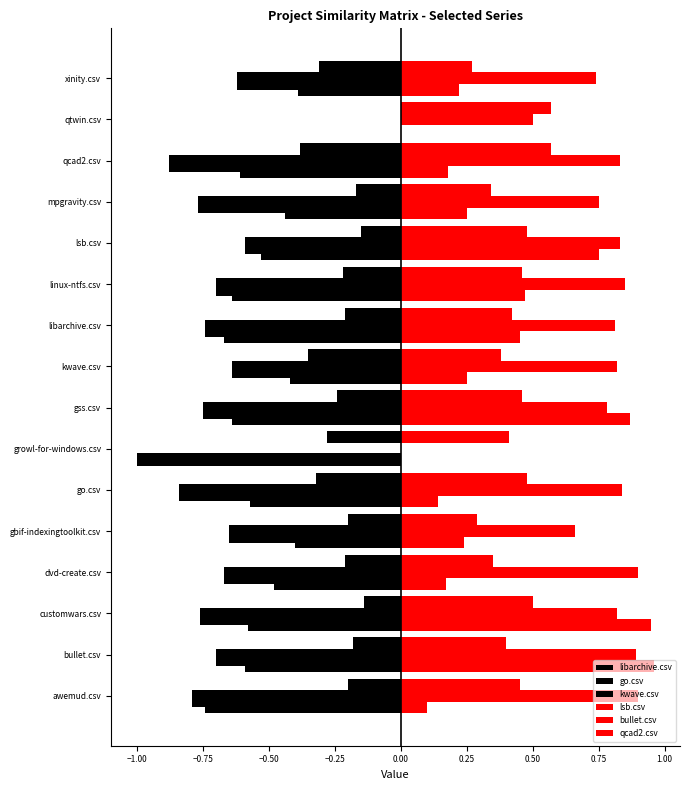

Which series has the widest spread of values?

libarchive.csv